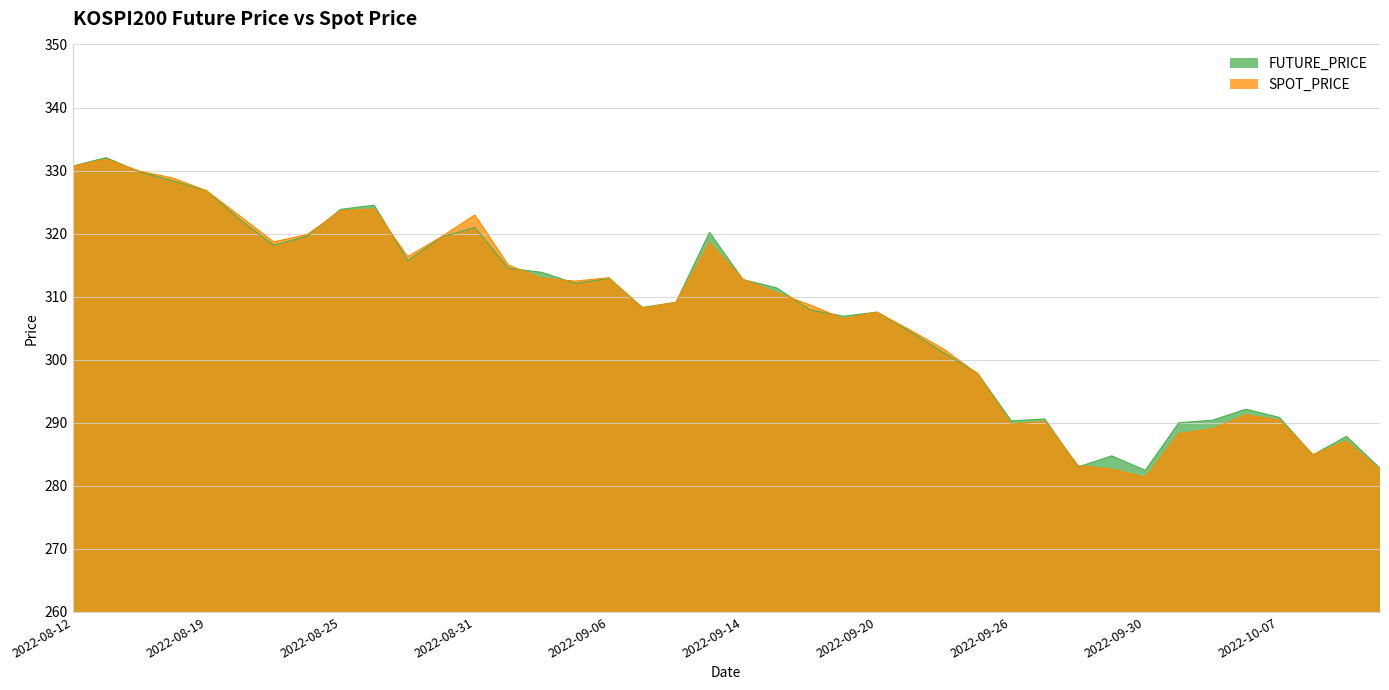

Where does the SPOT_PRICE series first go above 310?

2022-08-12